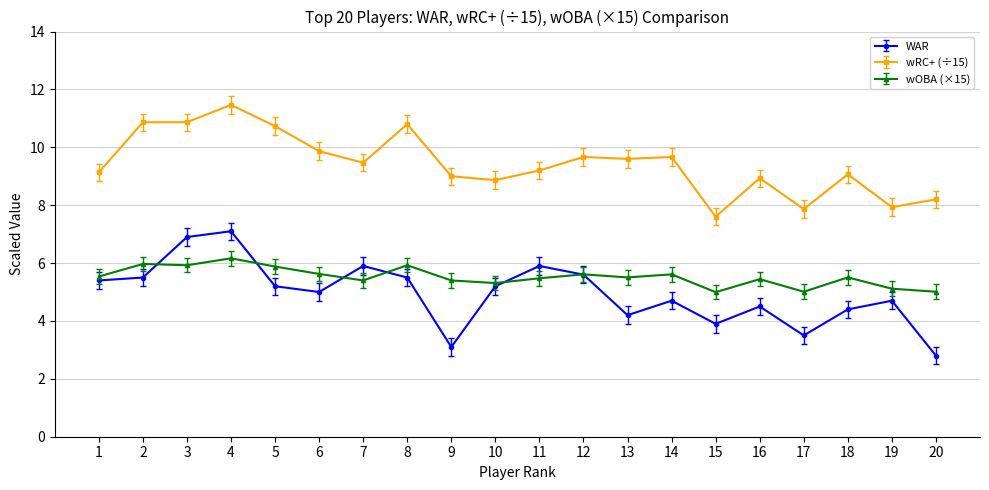

How many lines are shown in the chart?

3